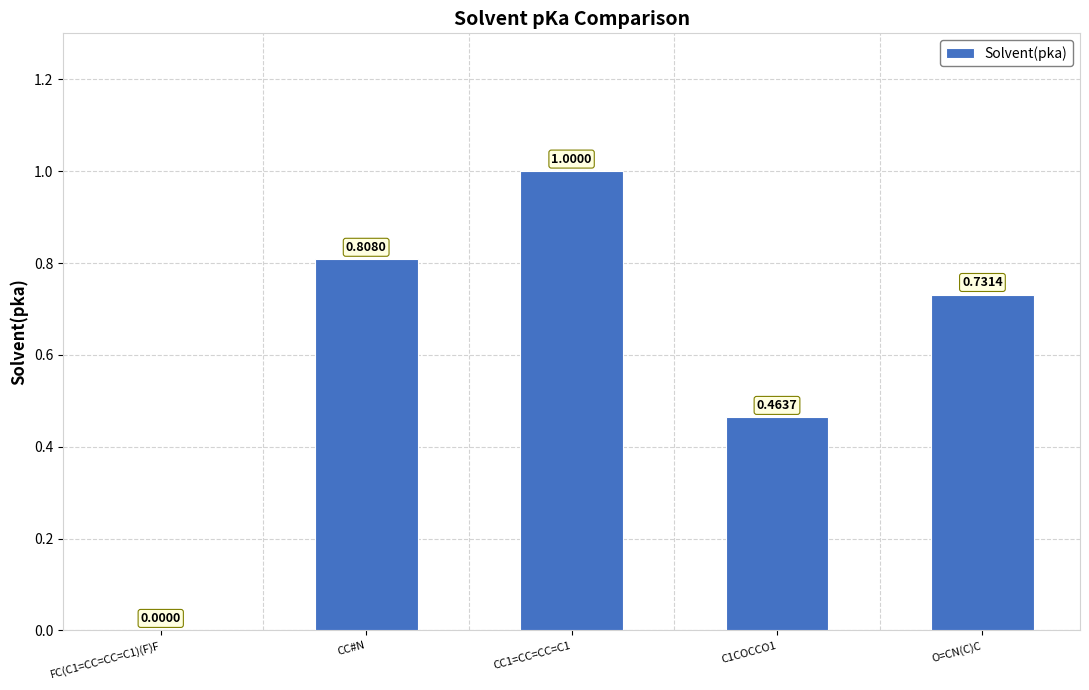

Between C1COCCO1 and CC1=CC=CC=C1, which is larger?

CC1=CC=CC=C1